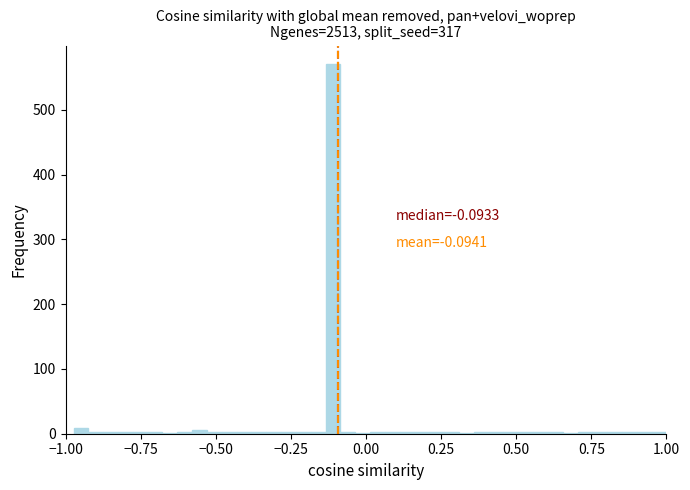

Read against the x-axis, roughly where is the centre of the tallest bar?

-0.10